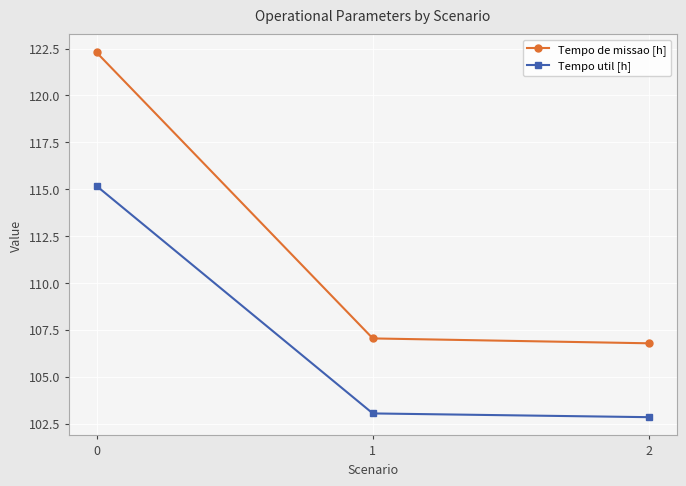

At 2, list the series in order from largest to smallest.

Tempo de missao [h], Tempo util [h]